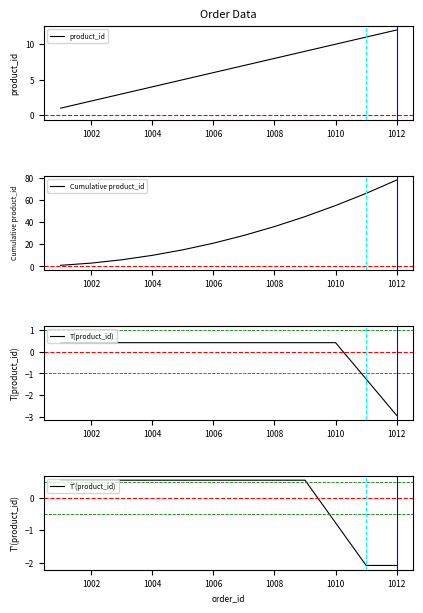

What are all the series names shown in the legend?

product_id, Cumulative product_id, T(product_id), T'(product_id)